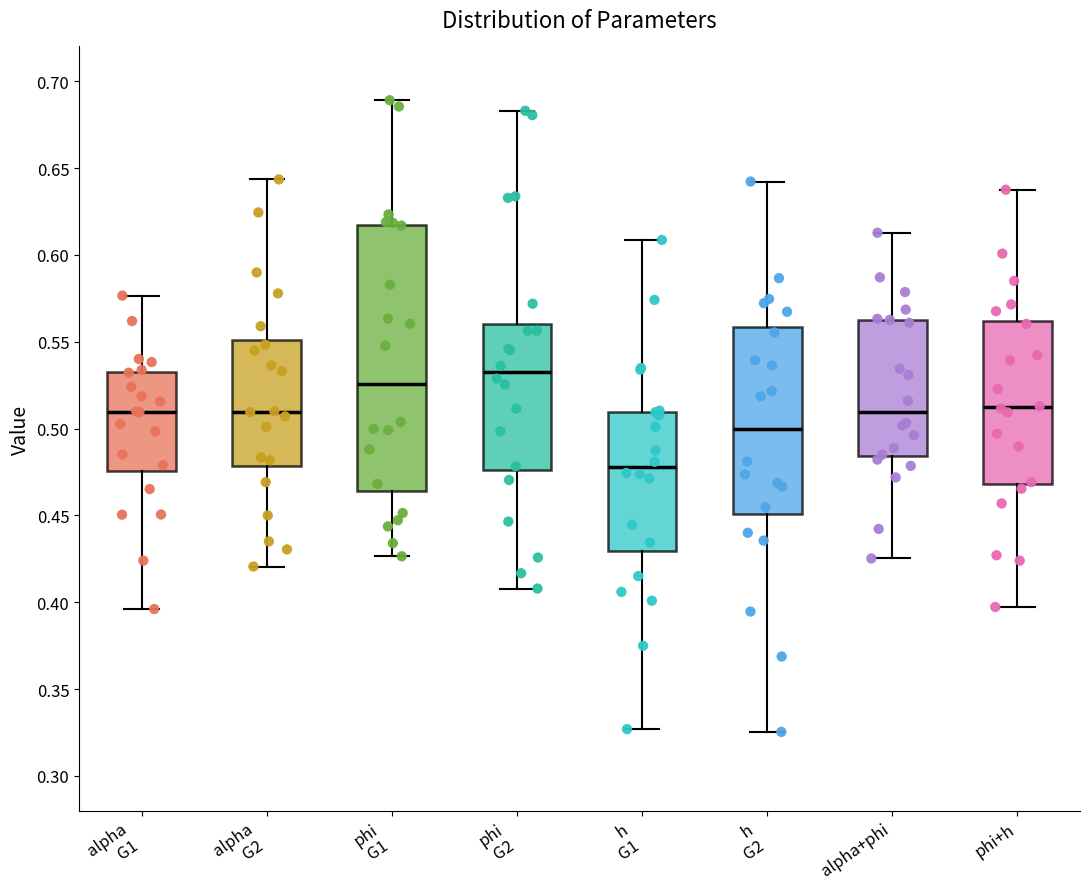

Reading left to right, read every box against the y-axis: the position of its median line, the range the box covers, and the ends of its whiskers. The values are not printed on the chart, so give them approximately, as read against the axis.

alpha G1: median 0.510, box 0.475 to 0.535, whiskers 0.395 to 0.575
alpha G2: median 0.510, box 0.480 to 0.550, whiskers 0.420 to 0.645
phi G1: median 0.525, box 0.465 to 0.615, whiskers 0.425 to 0.690
phi G2: median 0.530, box 0.475 to 0.560, whiskers 0.410 to 0.685
h G1: median 0.480, box 0.430 to 0.510, whiskers 0.325 to 0.610
h G2: median 0.500, box 0.450 to 0.560, whiskers 0.325 to 0.640
alpha+phi: median 0.510, box 0.485 to 0.565, whiskers 0.425 to 0.615
phi+h: median 0.510, box 0.470 to 0.560, whiskers 0.395 to 0.640